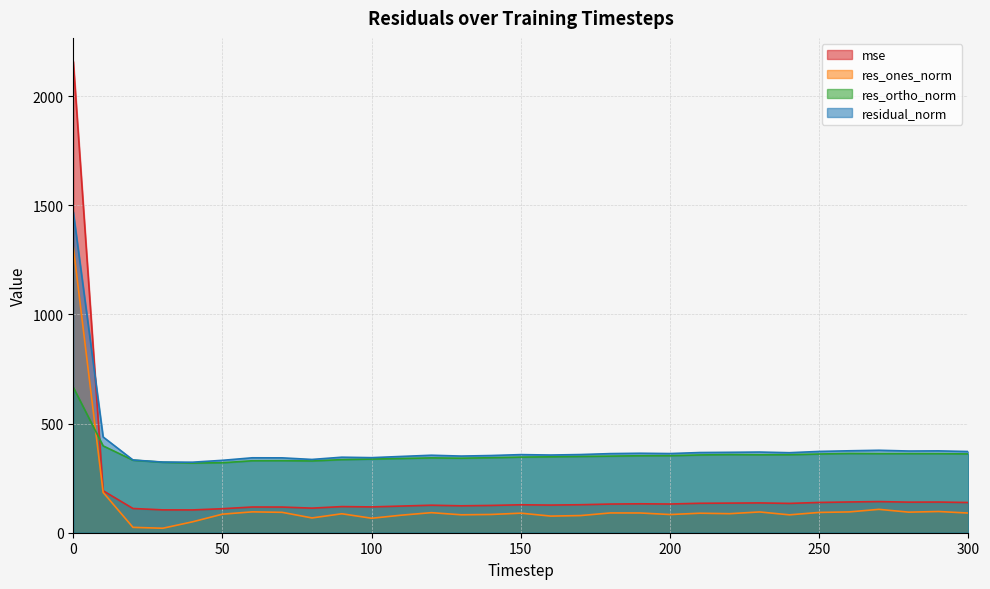

List the series in order of their peak value, highest first.

mse, residual_norm, res_ones_norm, res_ortho_norm